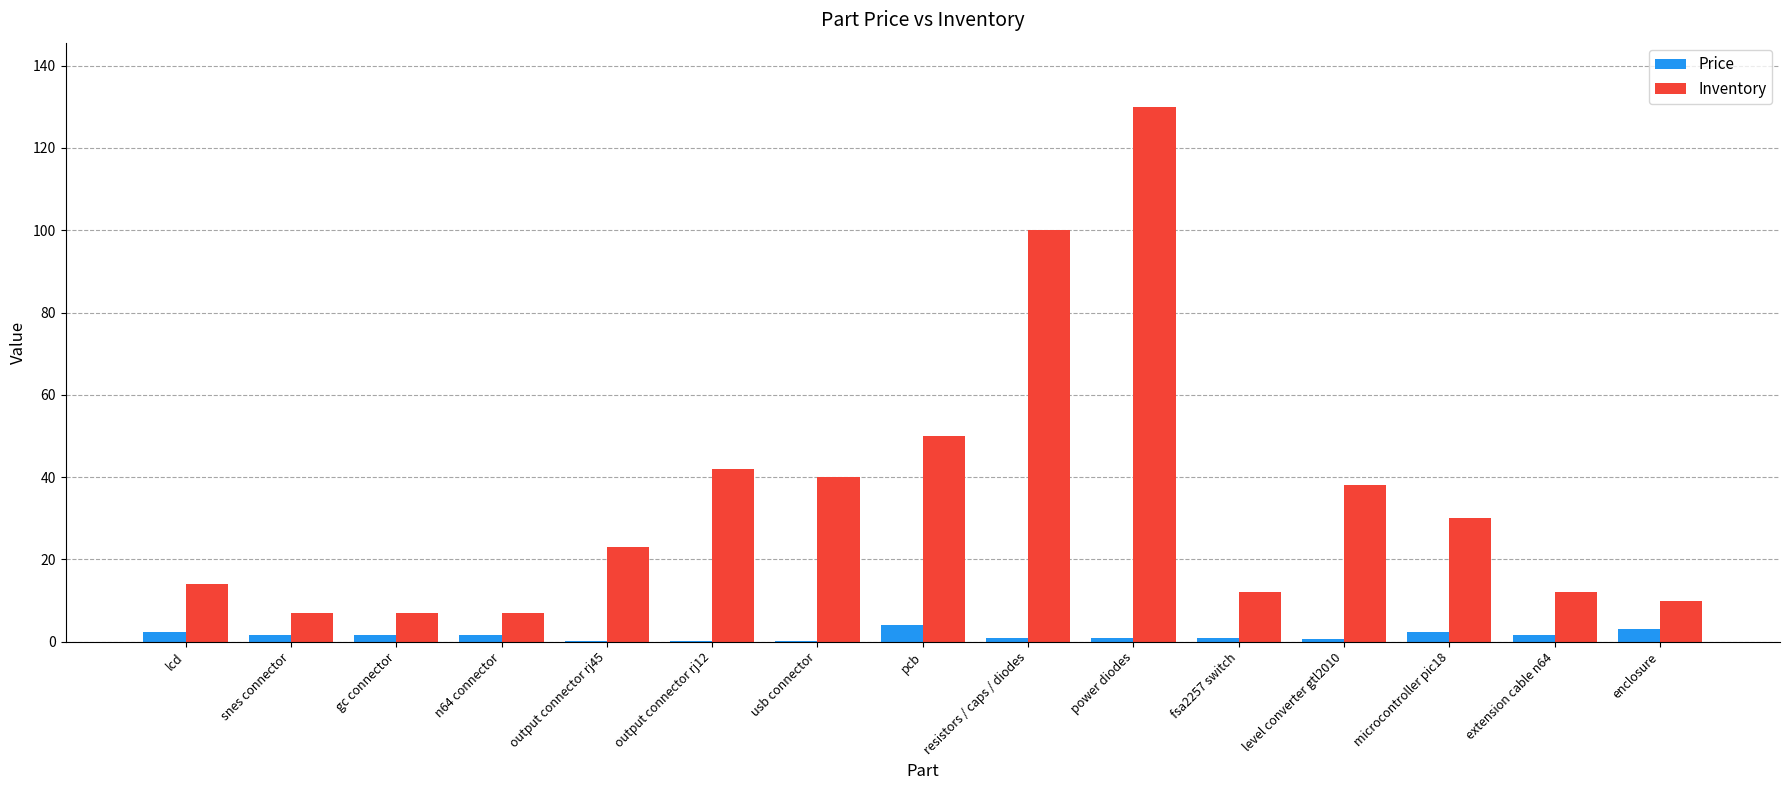

Count the number of categories in the chart.

15